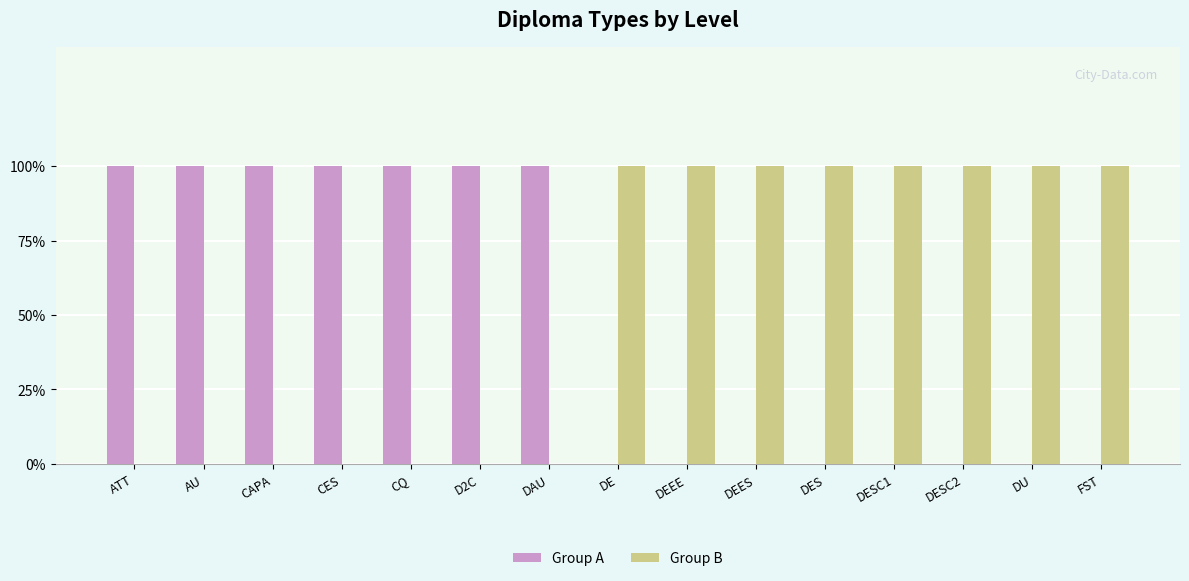

Are the bars grouped side by side (vs. stacked)?

Yes